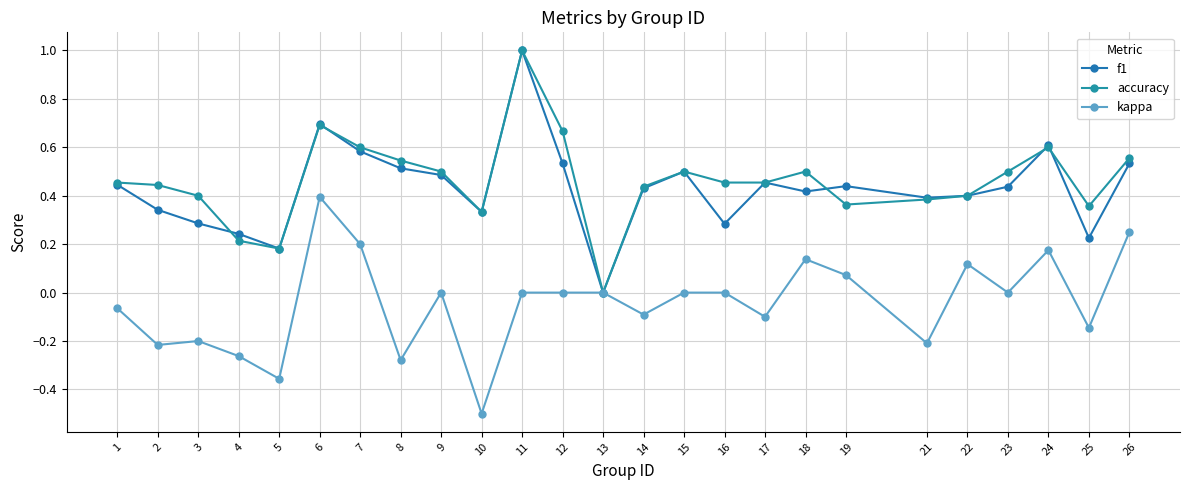

True or false: kappa and accuracy cross at least once.

False